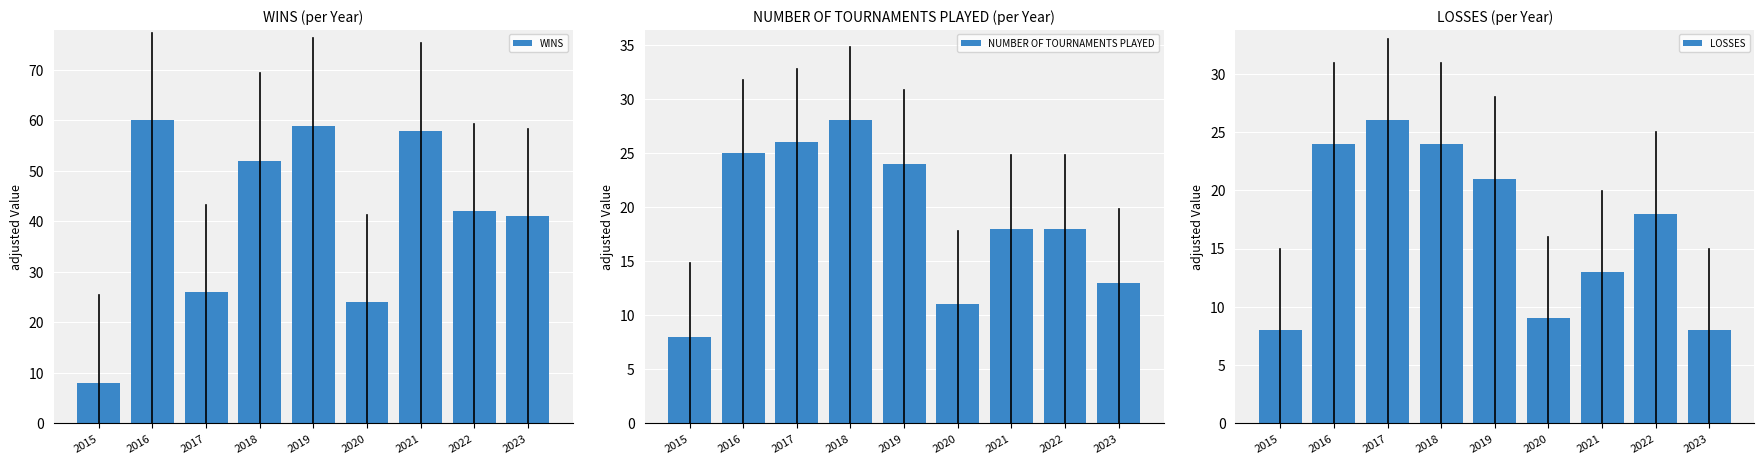

Which series has the largest range (max minus min)?

WINS